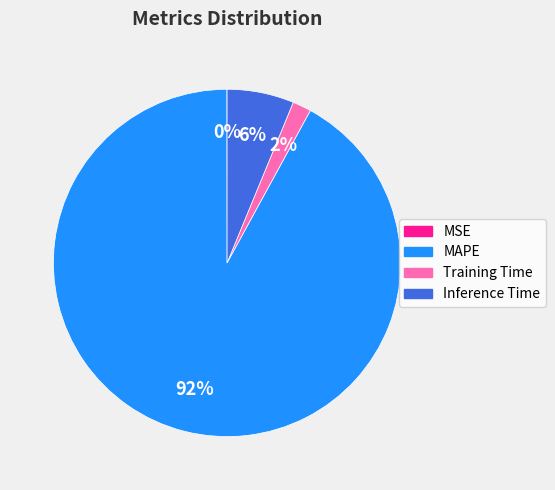

Combined, do Training Time and Inference Time account for over 50%?

No